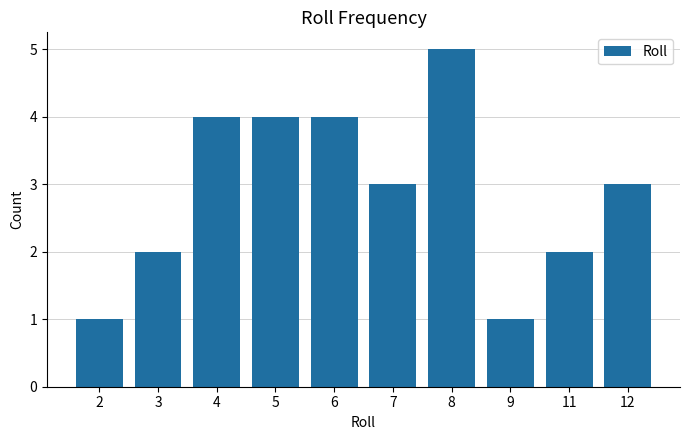

What is the greatest value displayed?

5